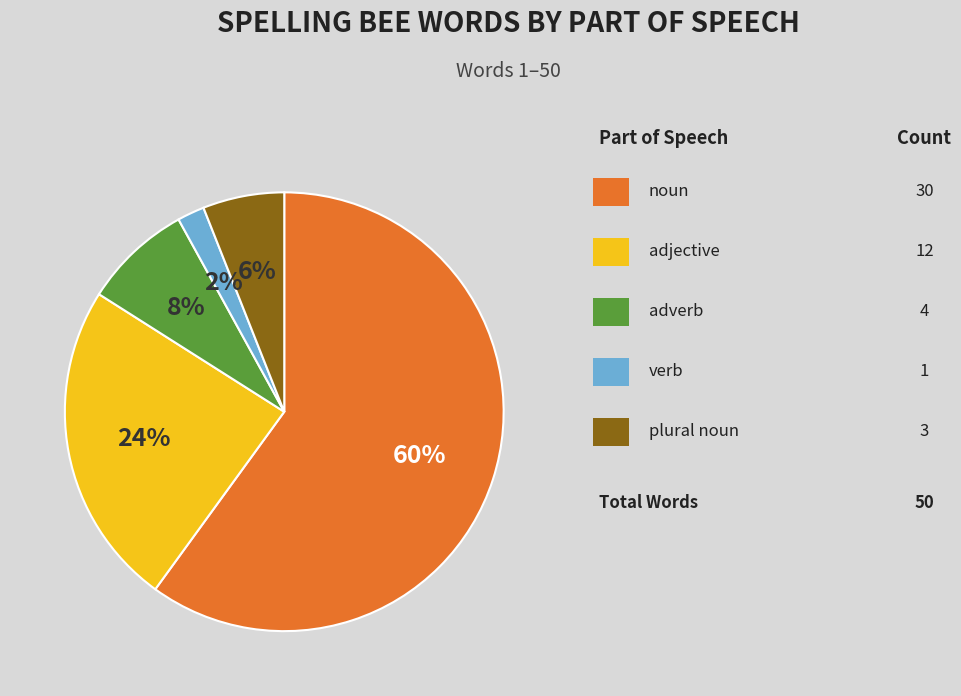

Is there a majority slice in this chart?

Yes